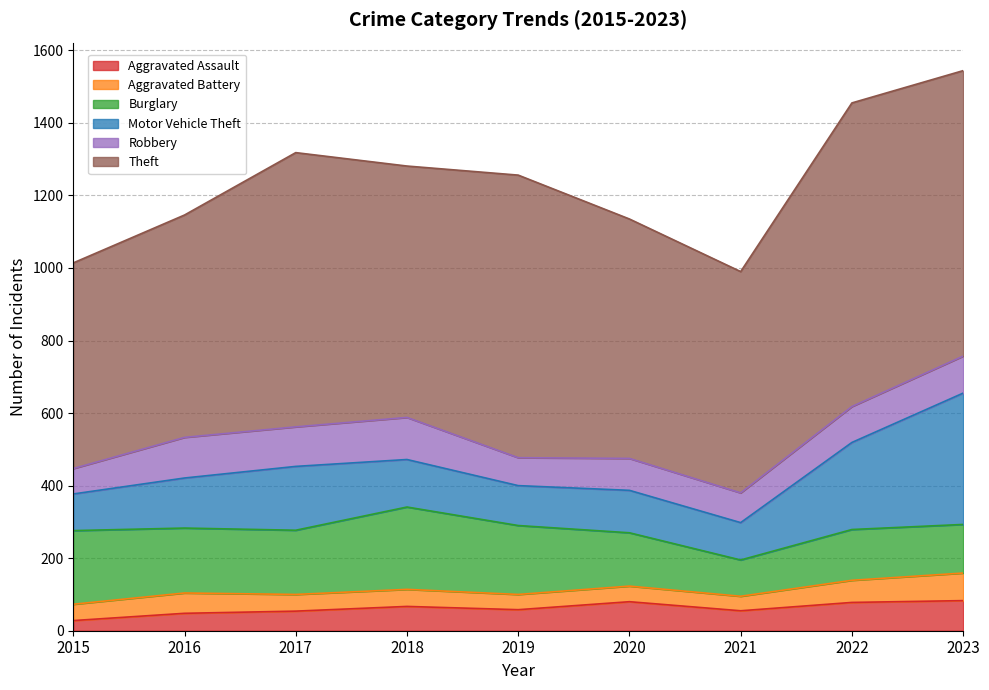

Which has a higher value, 2017 or 2018?

2018